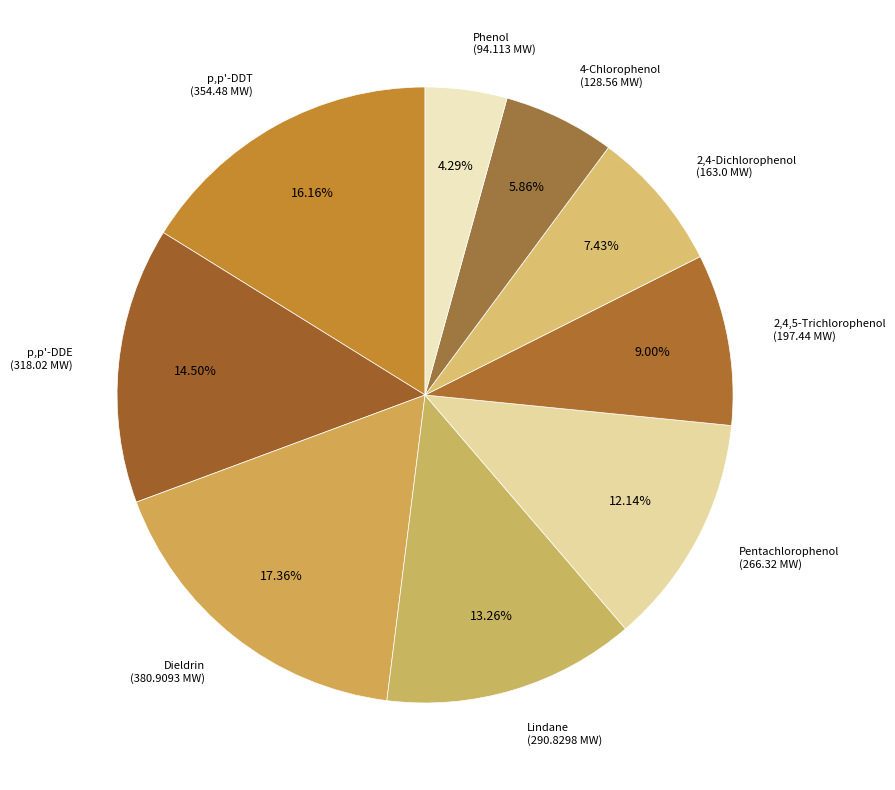

To the nearest percent, what is the average slice percentage?

11%